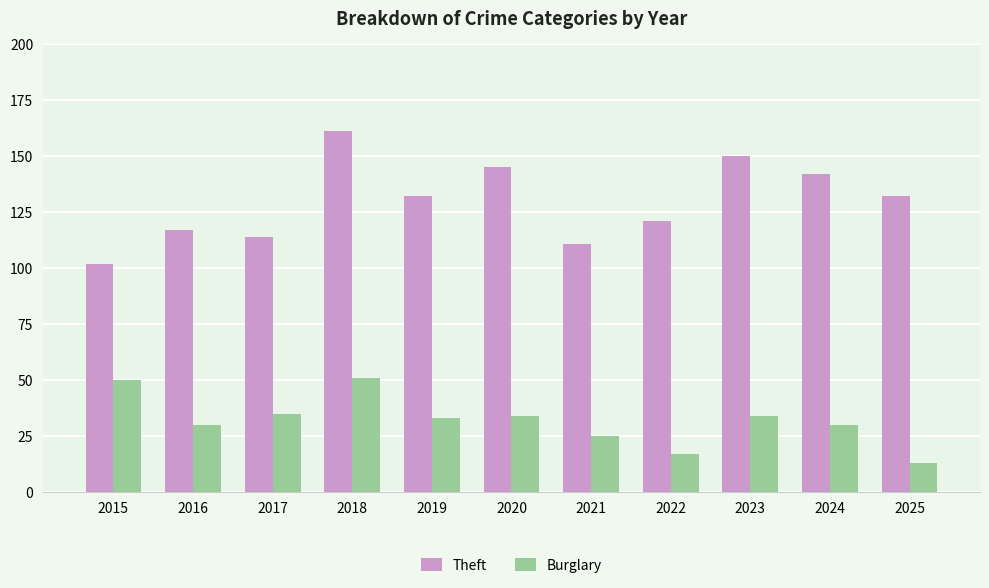

What is the value of the Theft bar at the 8th from the left?

121